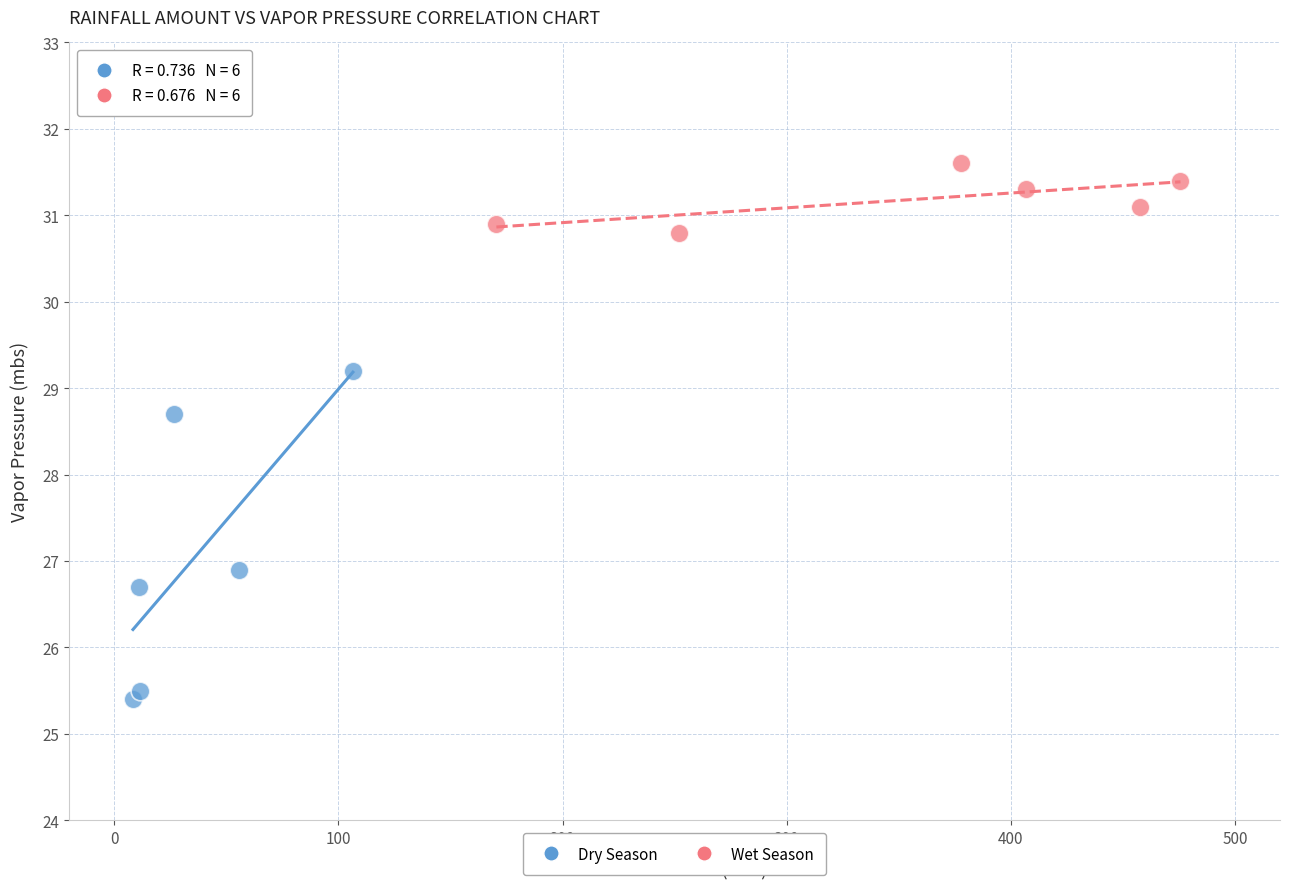

Which series reaches the minimum Y coordinate?

Dry Season